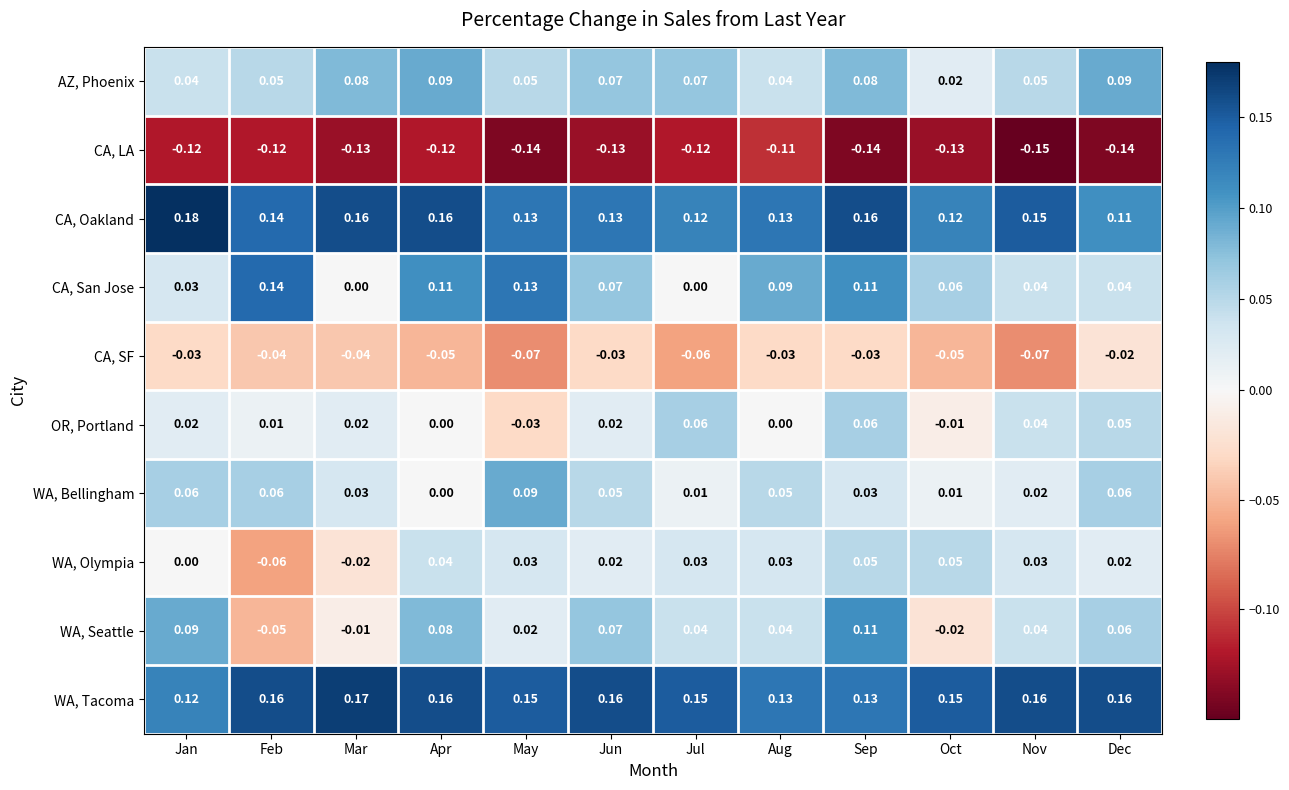

Which label corresponds to the largest value in the chart?

Jan